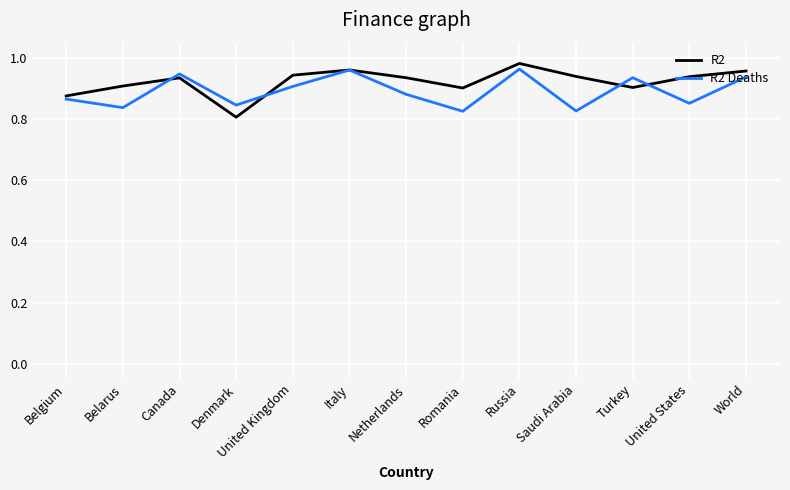

True or false: R2 Deaths and R2 cross at least once.

True